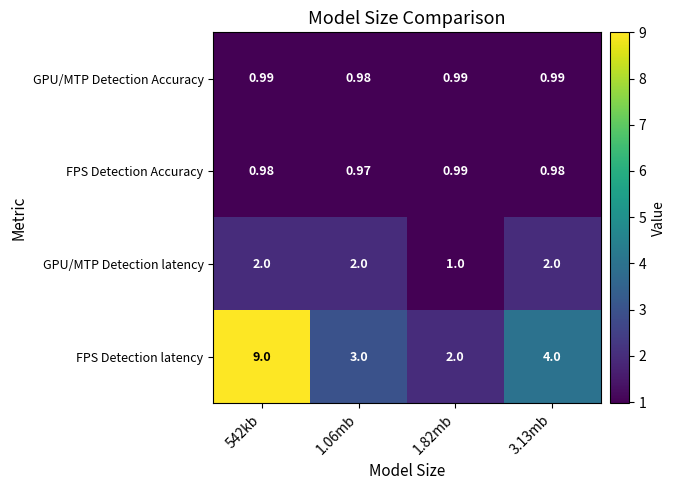

At 3.13mb, list the series in order from largest to smallest.

FPS Detection latency, GPU/MTP Detection latency, GPU/MTP Detection Accuracy, FPS Detection Accuracy